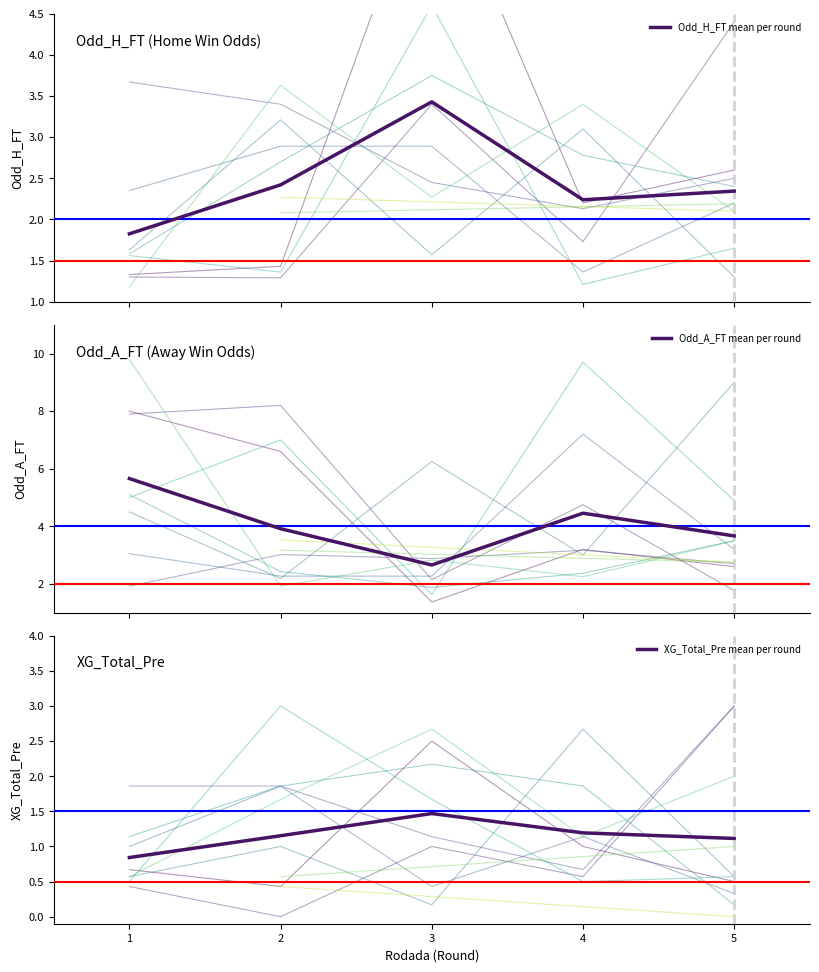

True or false: Odd_H_FT mean per round and XG_Total_Pre mean per round cross at least once.

False